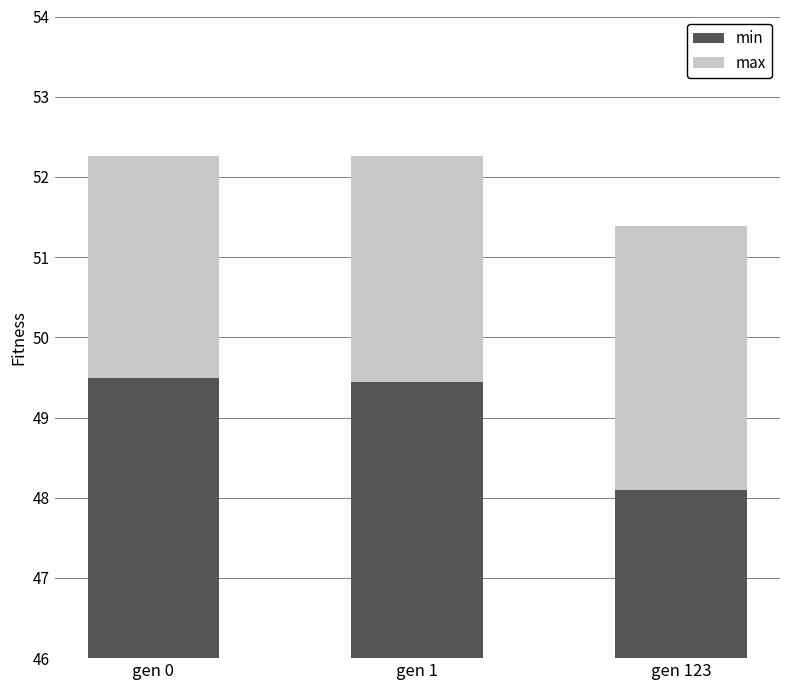

List the series in order of their peak value, lowest first.

max, min